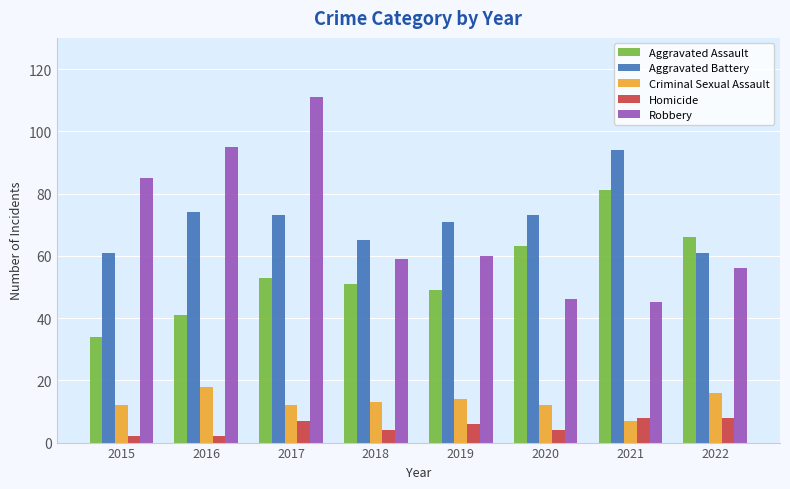

Does the chart contain stacked bars?

No